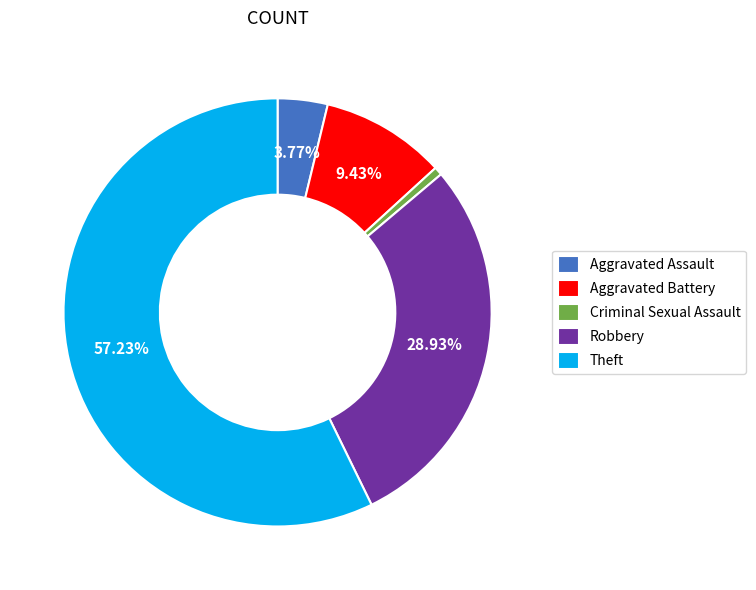

Does any single category account for the majority?

Yes